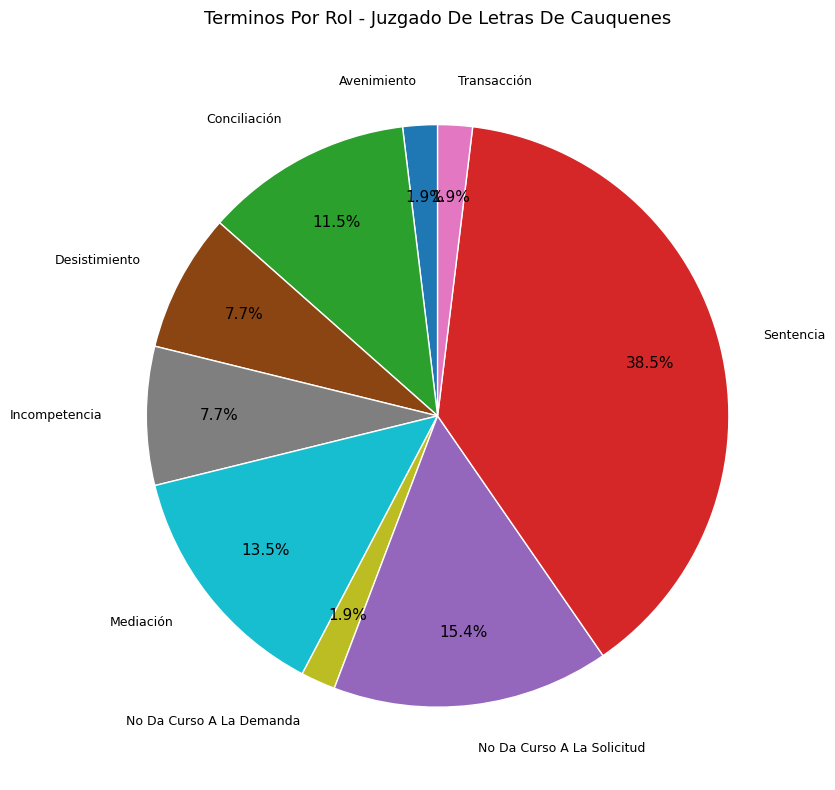

Is there any slice that represents more than half of the pie?

No